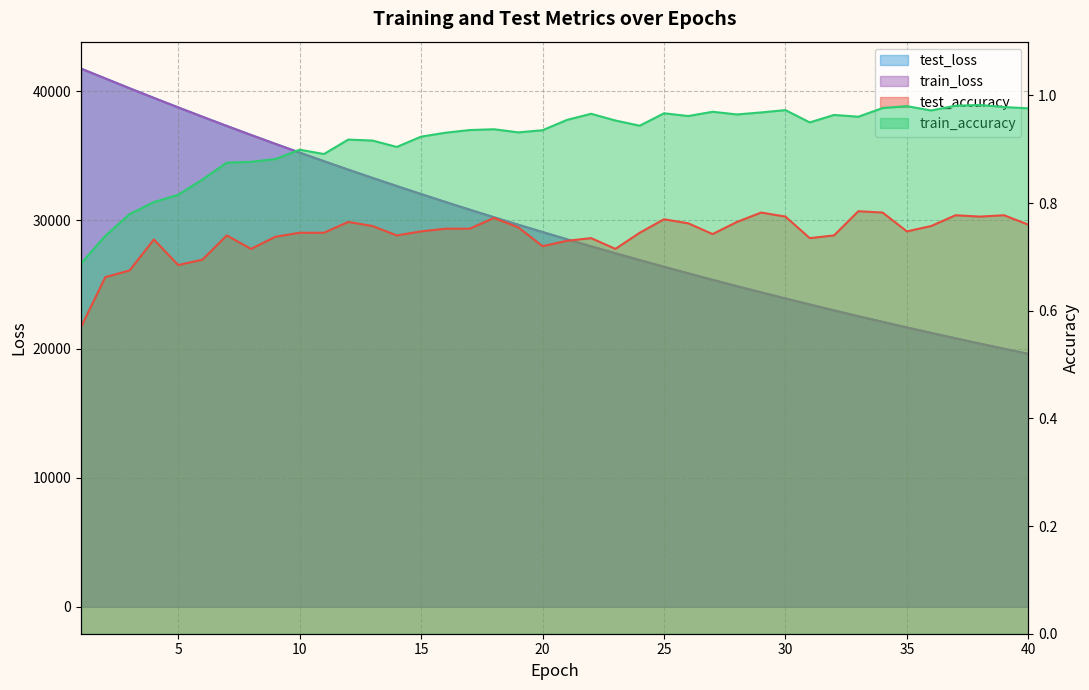

What is the sum of the train_loss values at 36 and 35?

42900.0